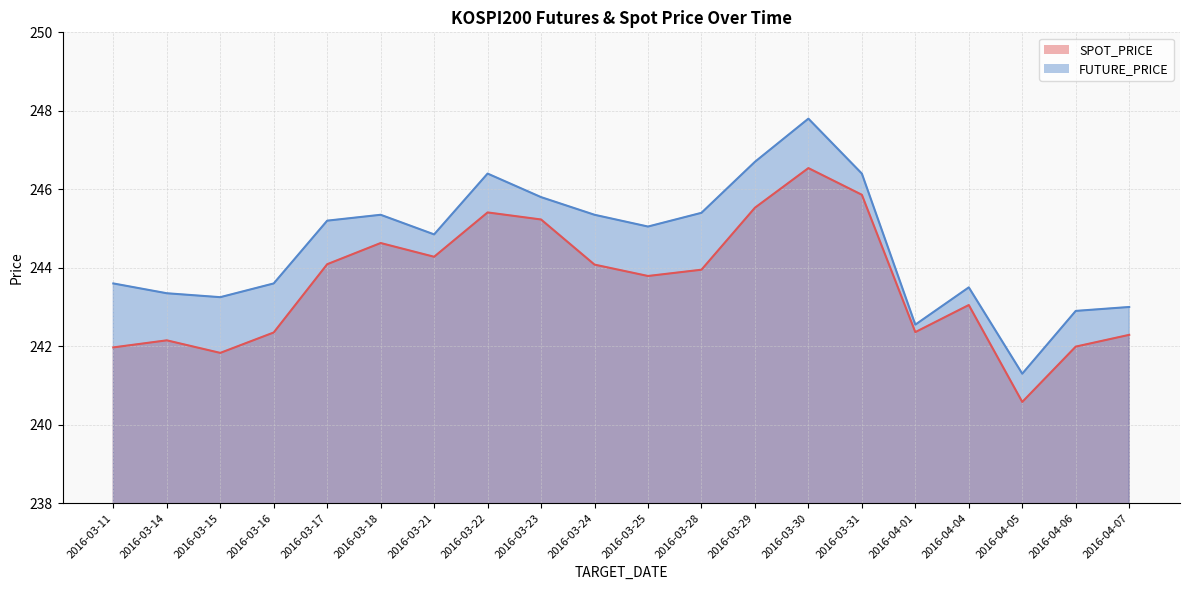

Where does the SPOT_PRICE series first go above 243?

2016-03-17